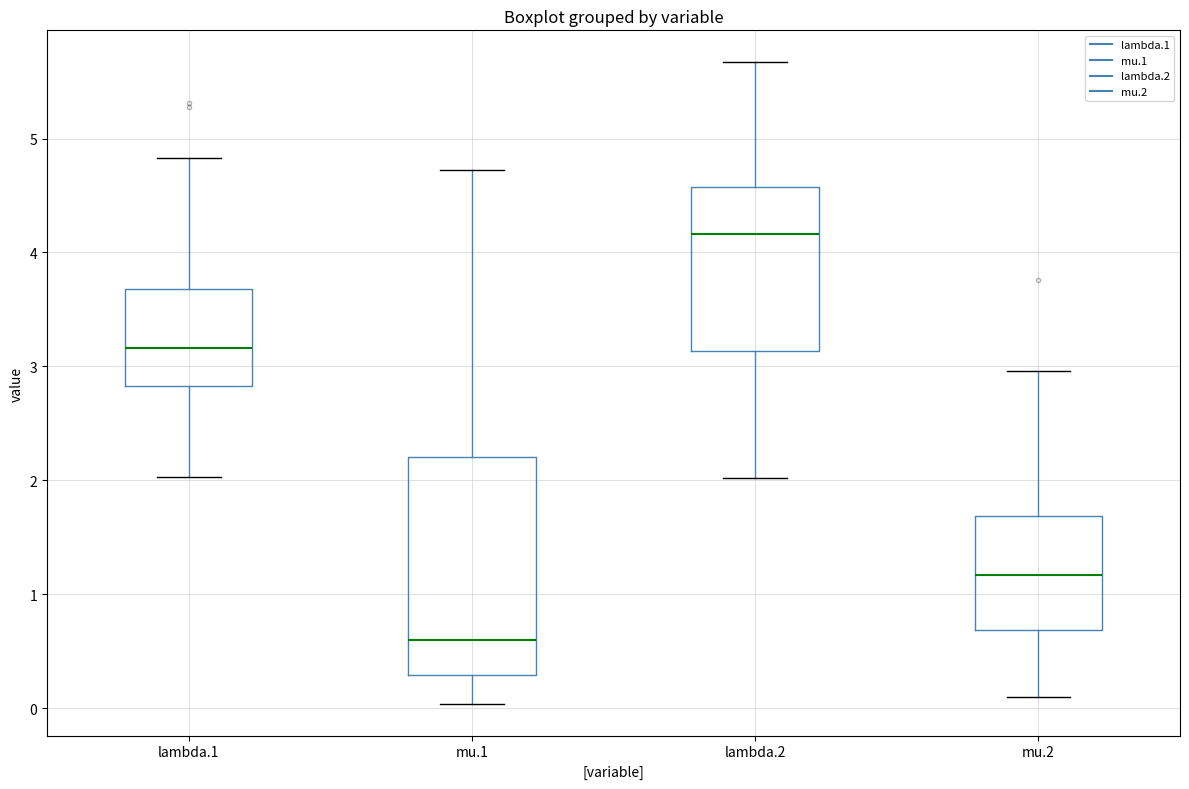

Comparing the boxes themselves (not the whiskers), which one is the tallest?

mu.1